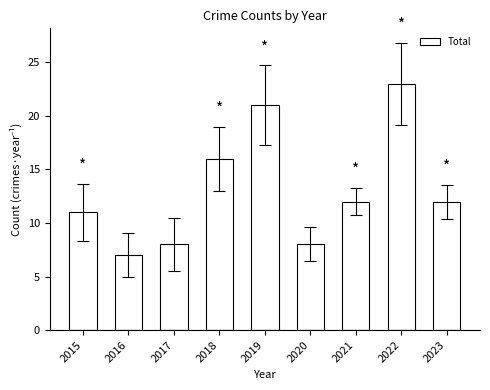

Reading left to right, extract all data points from this chart.

11	7	8	16	21	8	12	23	12